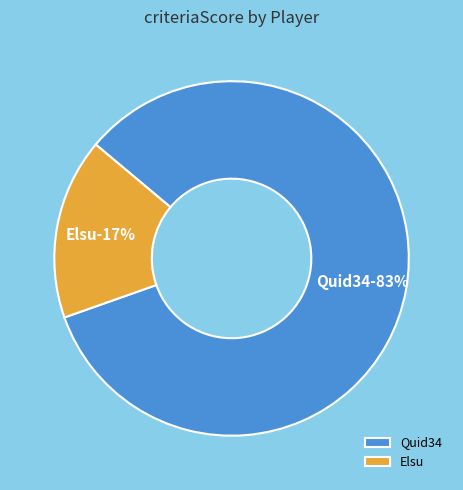

Count the number of slices in the pie.

2